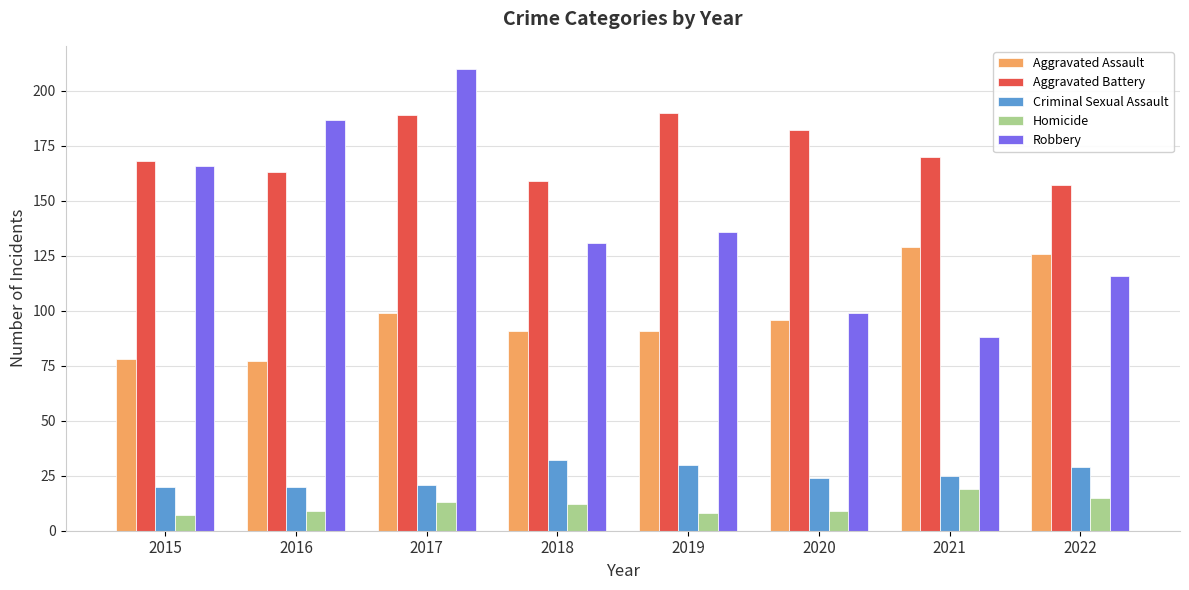

Rank the series by their maximum value, from lowest to highest.

Homicide, Criminal Sexual Assault, Aggravated Assault, Aggravated Battery, Robbery